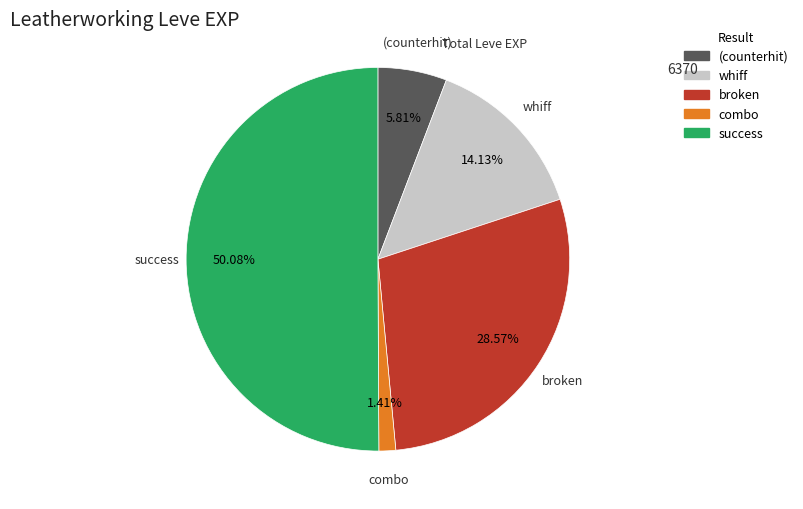

Is the sum of success and combo greater than half?

Yes